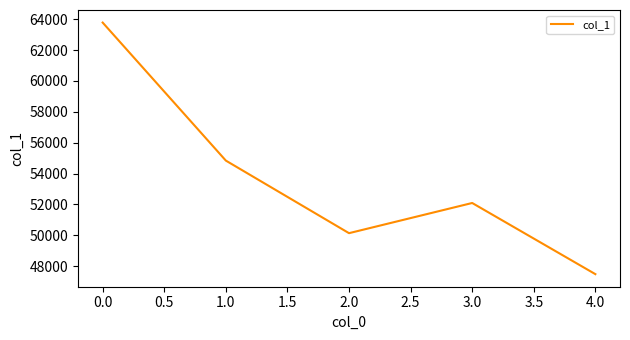

Approximately how many times larger is the value at 1.0 compared to 0.0?

0.9